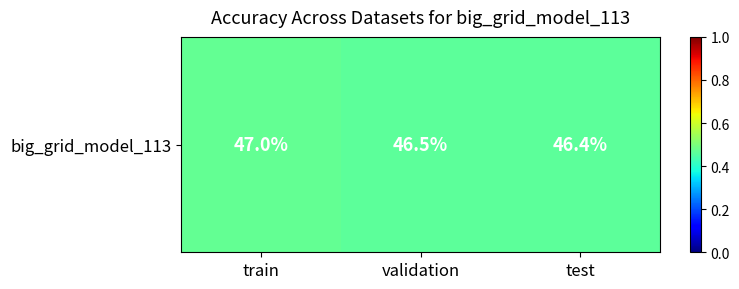

Which category has the lowest value across all series?

test